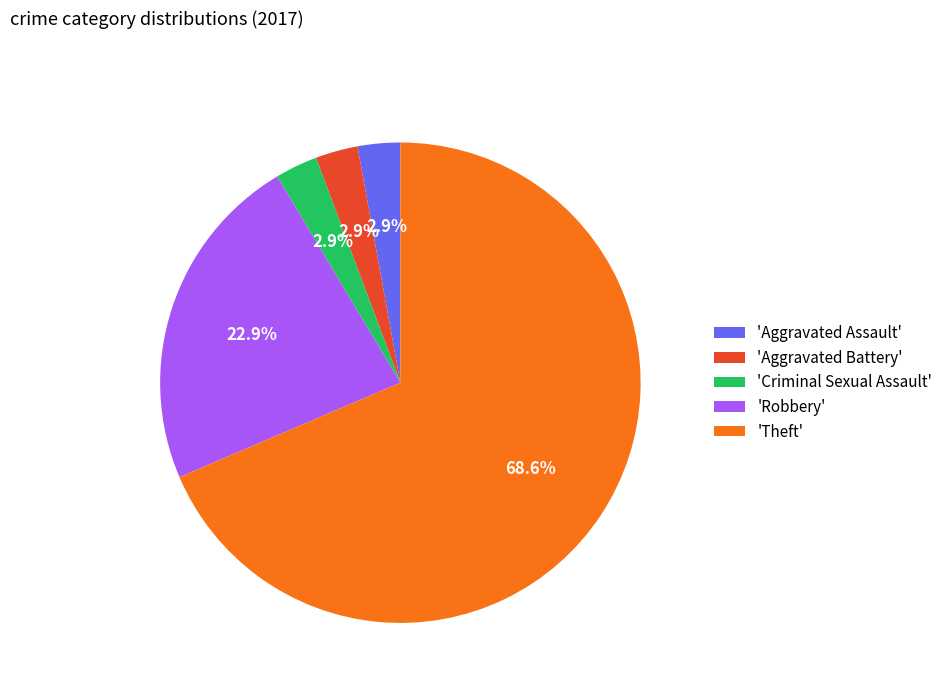

What is the ratio of the value at 'Criminal Sexual Assault' to the value at 'Aggravated Battery'?

1.0